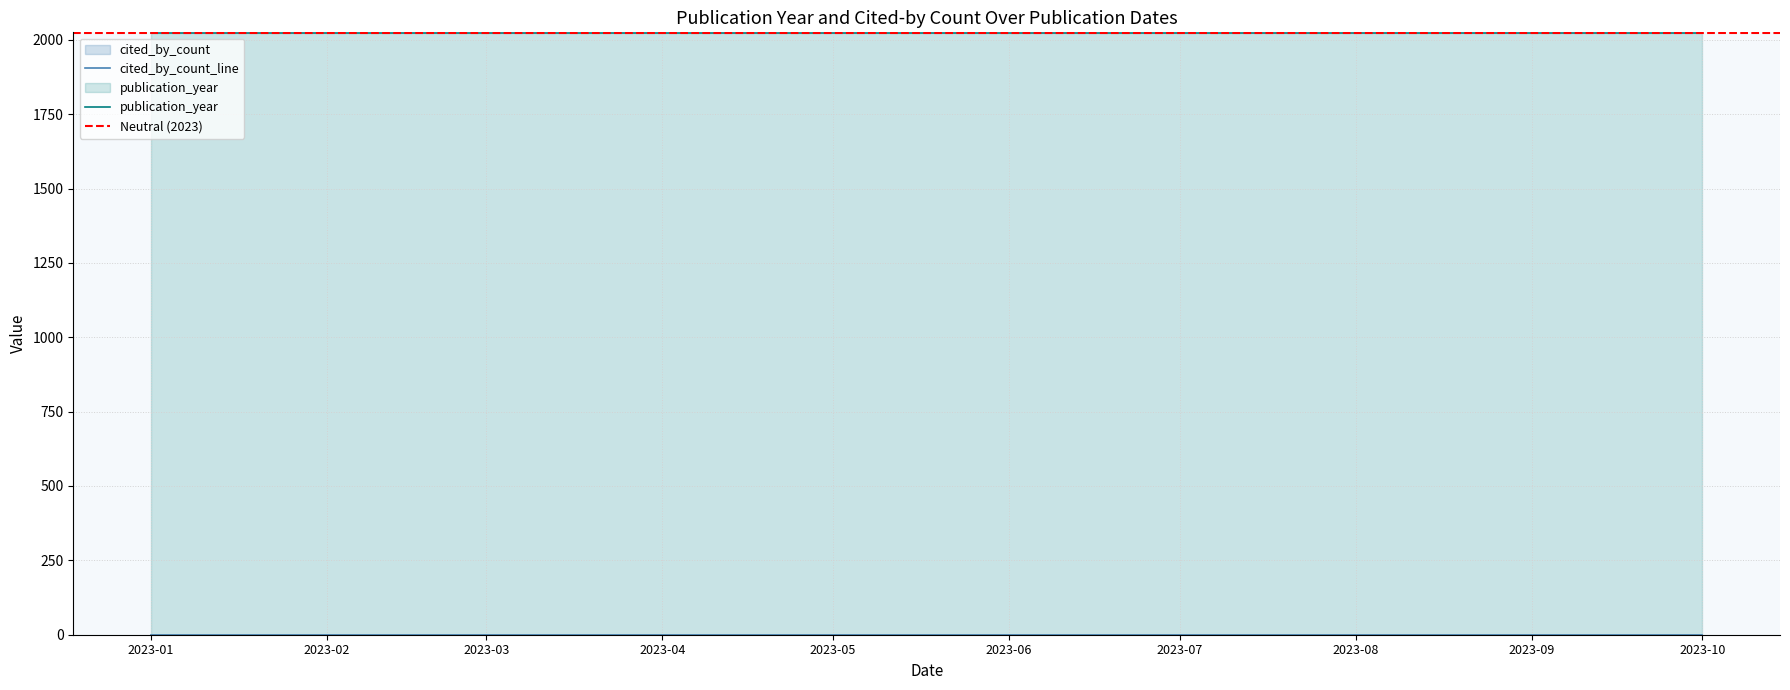

How many lines are shown in the chart?

2